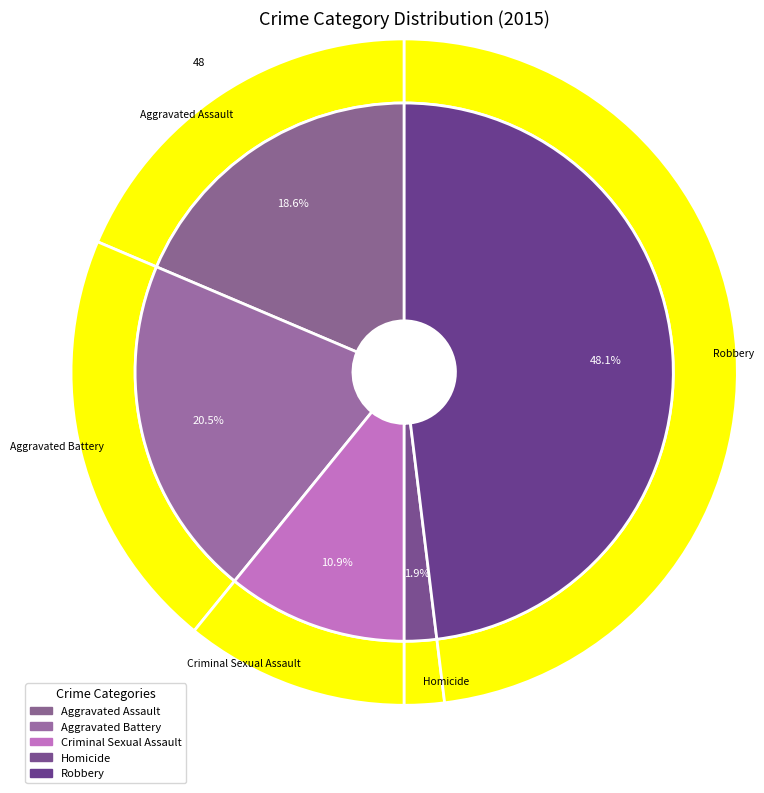

Which slice is the largest?

Robbery